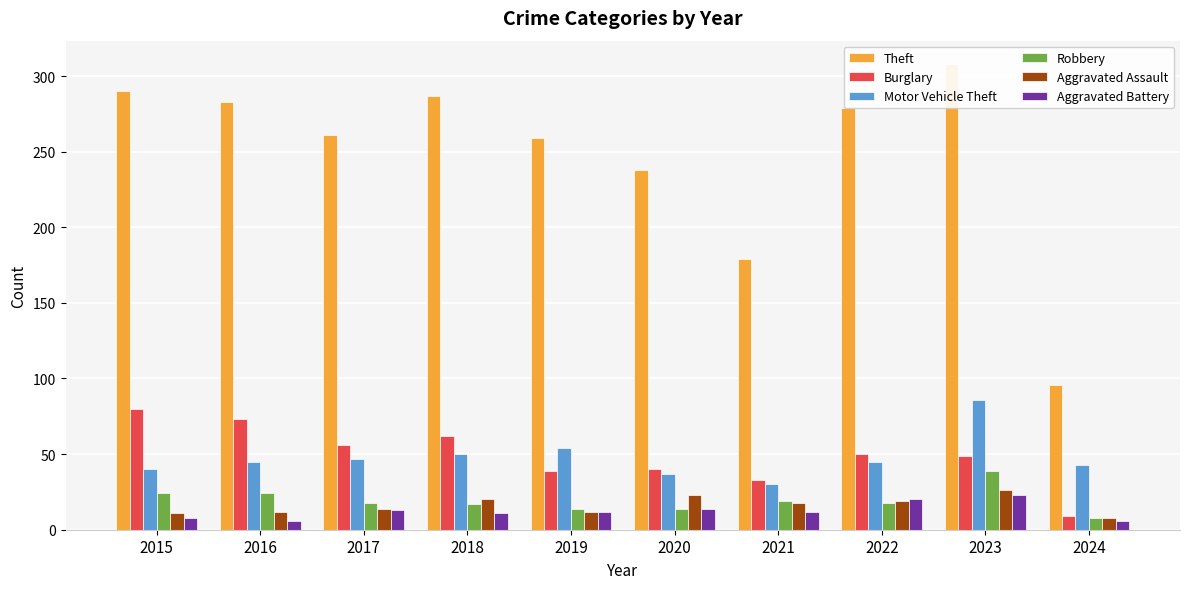

Rank the categories by Aggravated Battery value from highest to lowest.

2023, 2022, 2020, 2017, 2019, 2021, 2018, 2015, 2016, 2024